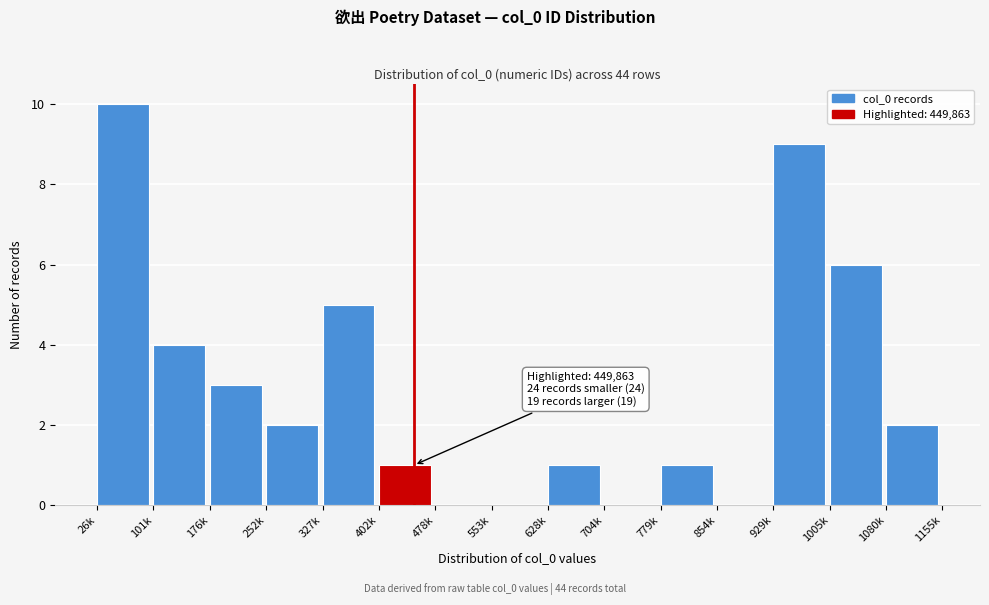

At which category does the chart reach its peak across all series?

26k